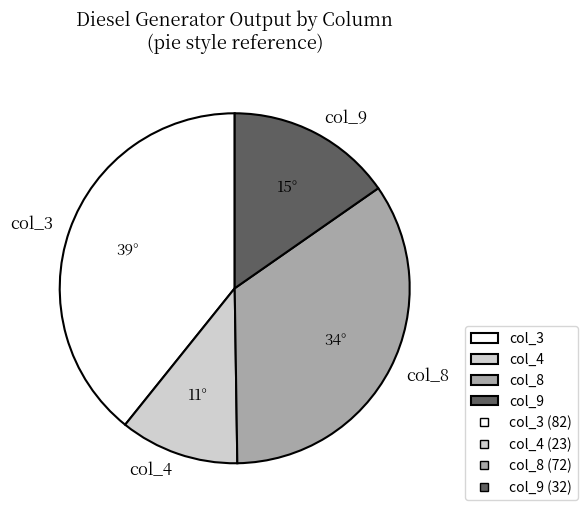

Which category has the biggest portion of the pie?

col_3